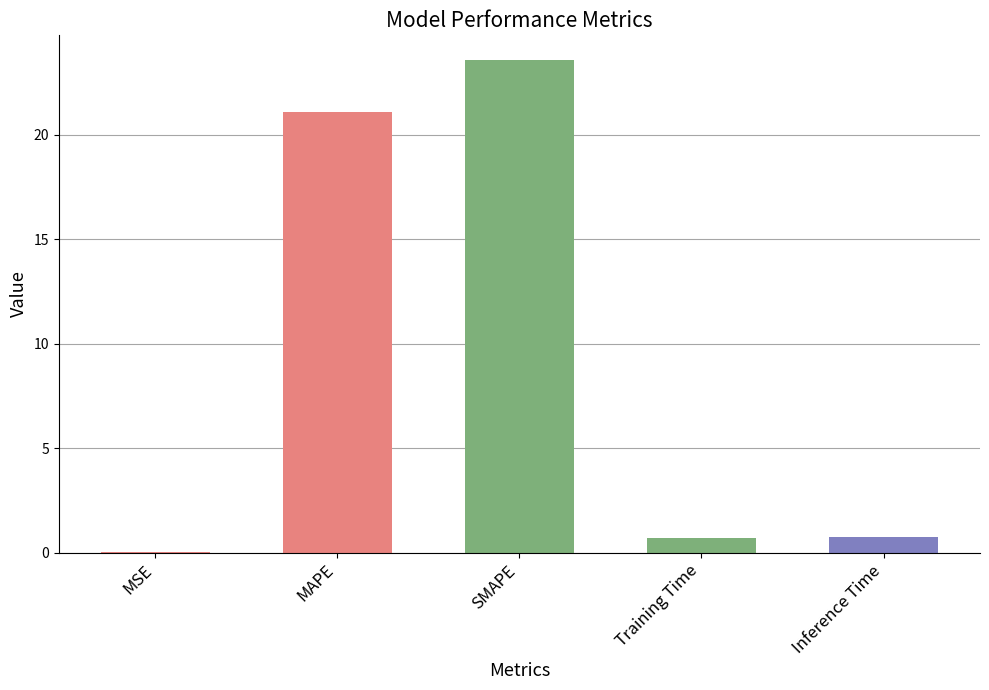

Are the bars horizontal?

No